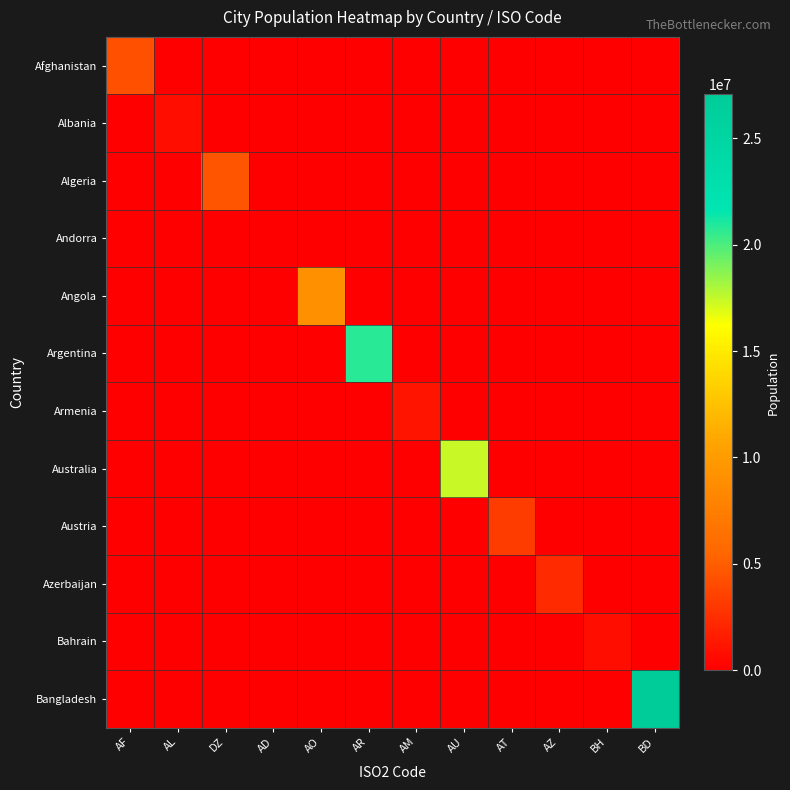

Which has a higher value, AU or AL?

AU